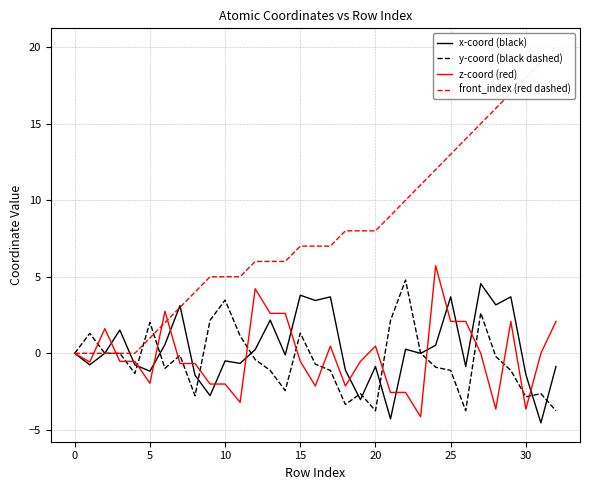

What is the minimum value for x-coord (black)?

-4.5